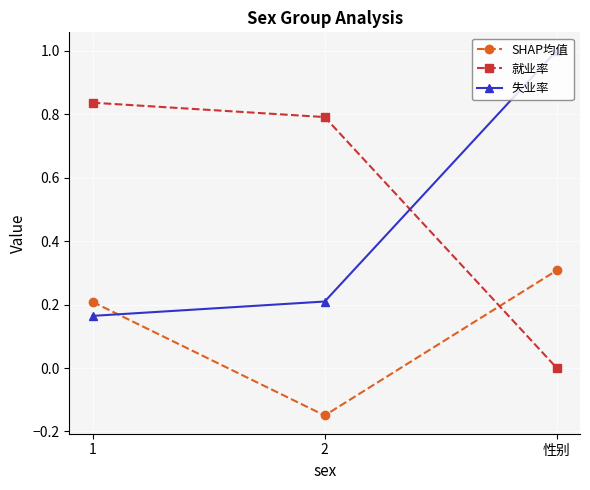

Which label corresponds to the largest value in the chart?

性别